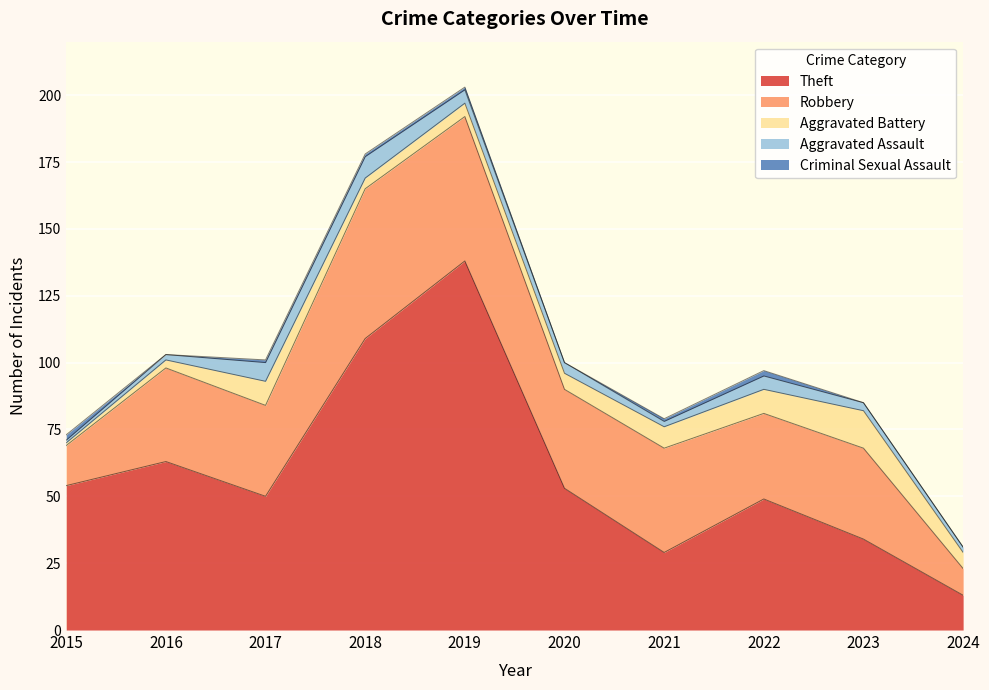

Rank the series at 2020 from lowest to highest value.

Criminal Sexual Assault, Aggravated Assault, Aggravated Battery, Robbery, Theft